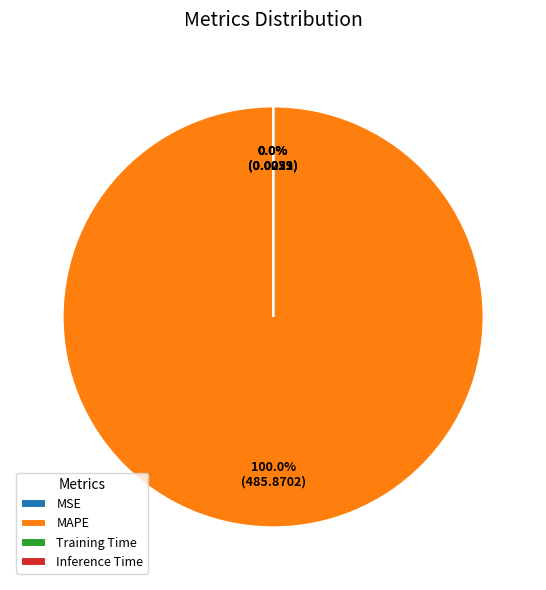

What percentage is the MAPE slice, to the nearest percent?

100%